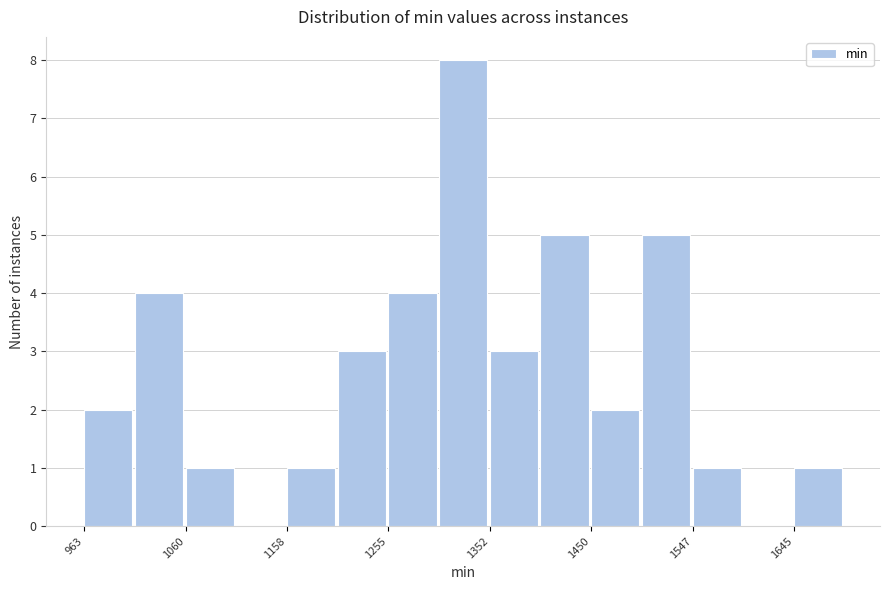

Reading left to right, transcribe this chart: for each bar, give the range it covers on the x-axis and its height. Neither the bar edges nor the heights are printed on the chart, so give them approximately, as read against the axes.

960 to 1010: 2
1010 to 1060: 4
1060 to 1110: 1
1110 to 1160: 0
1160 to 1210: 1
1210 to 1260: 3
1260 to 1300: 4
1300 to 1350: 8
1350 to 1400: 3
1400 to 1450: 5
1450 to 1500: 2
1500 to 1550: 5
1550 to 1600: 1
1600 to 1640: 0
1640 to 1690: 1